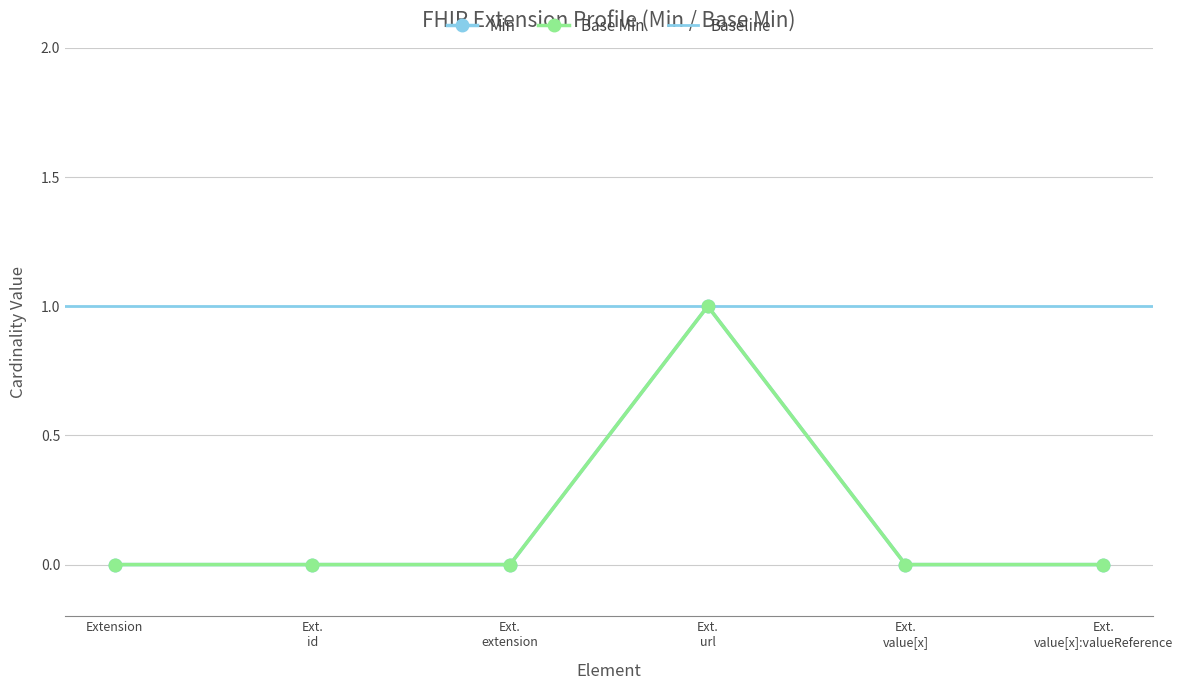

At which category does Min reach its first local peak?

Ext. url